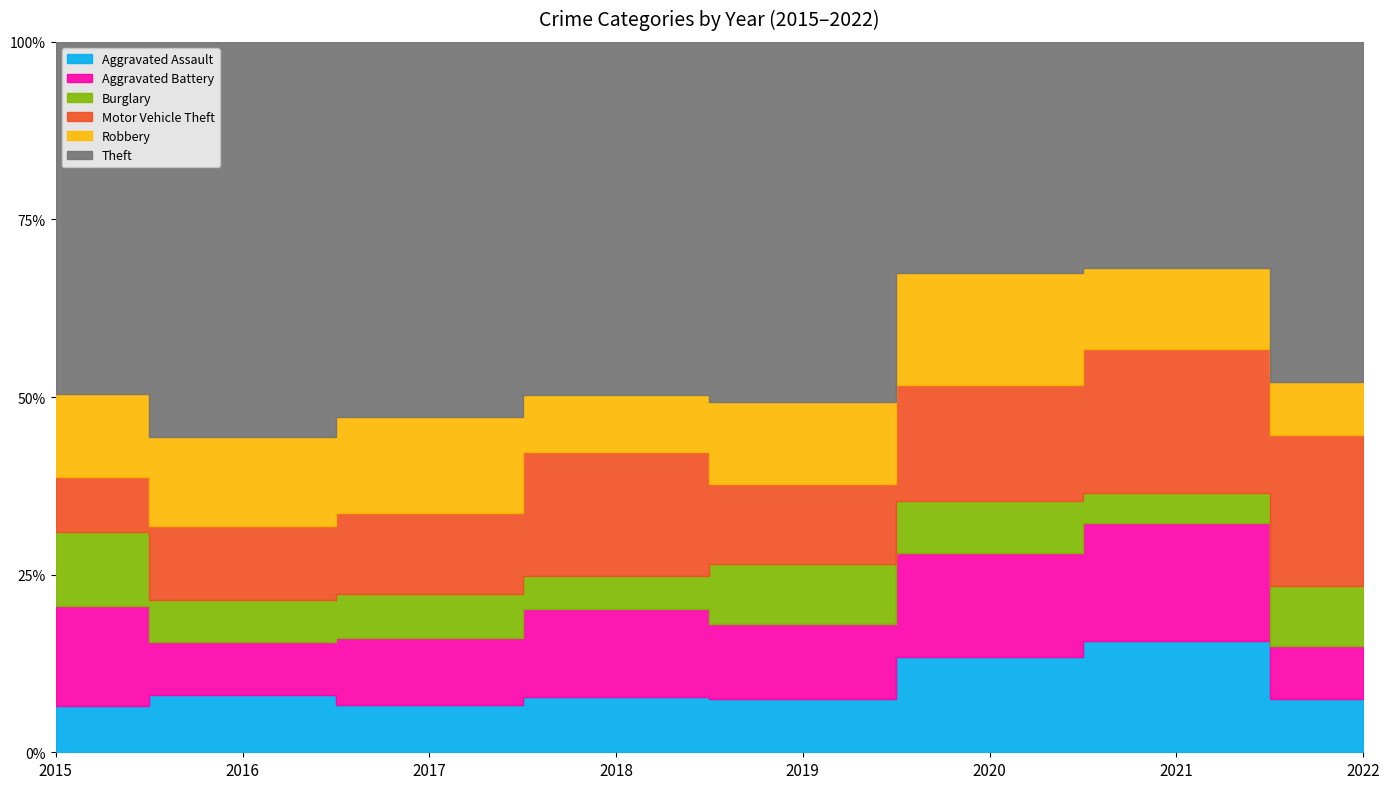

What is the sum of the Motor Vehicle Theft values at 2016 and 2021?

78